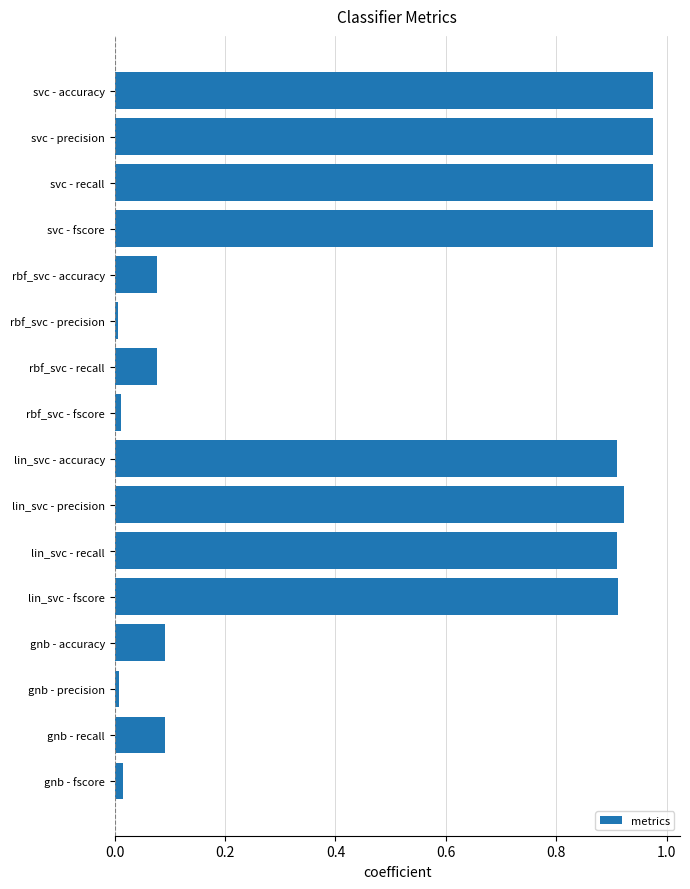

The chart shows a value of 0.0 at rbf_svc - fscore. True or false?

True